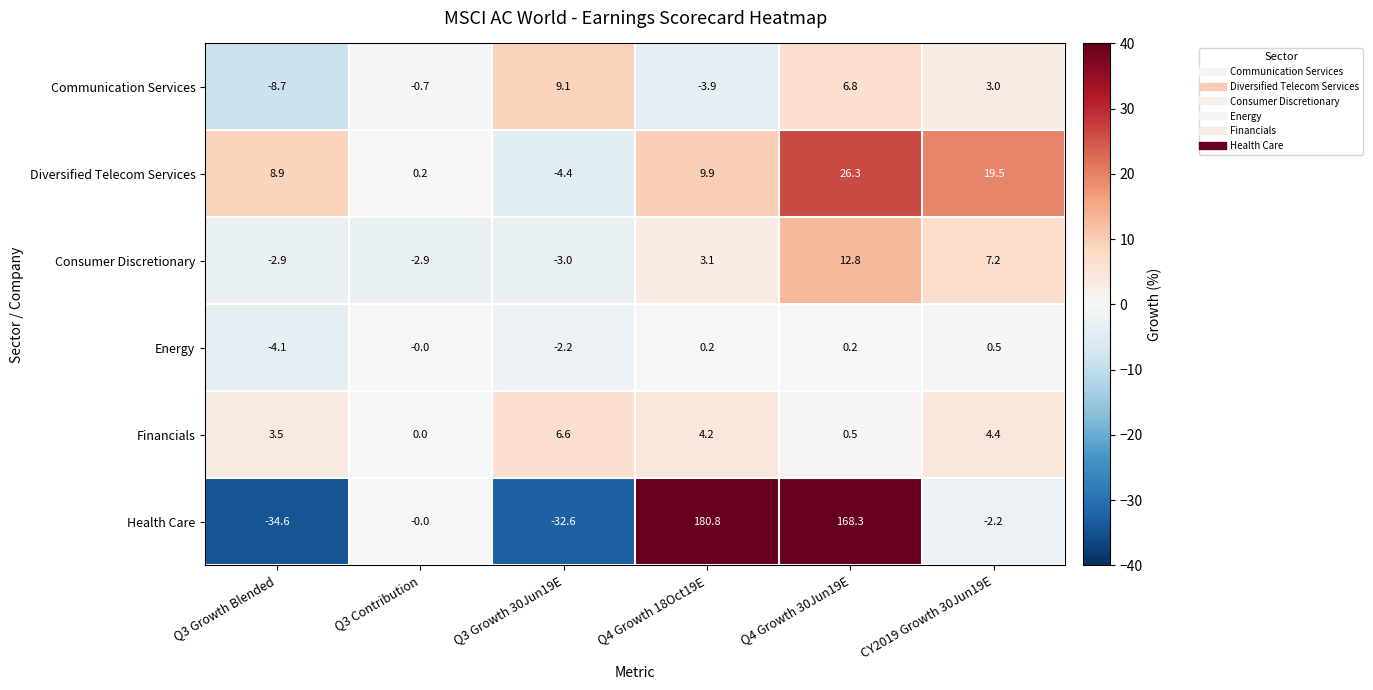

What is the difference between the maximum and second lowest values in the Health Care series?

213.4